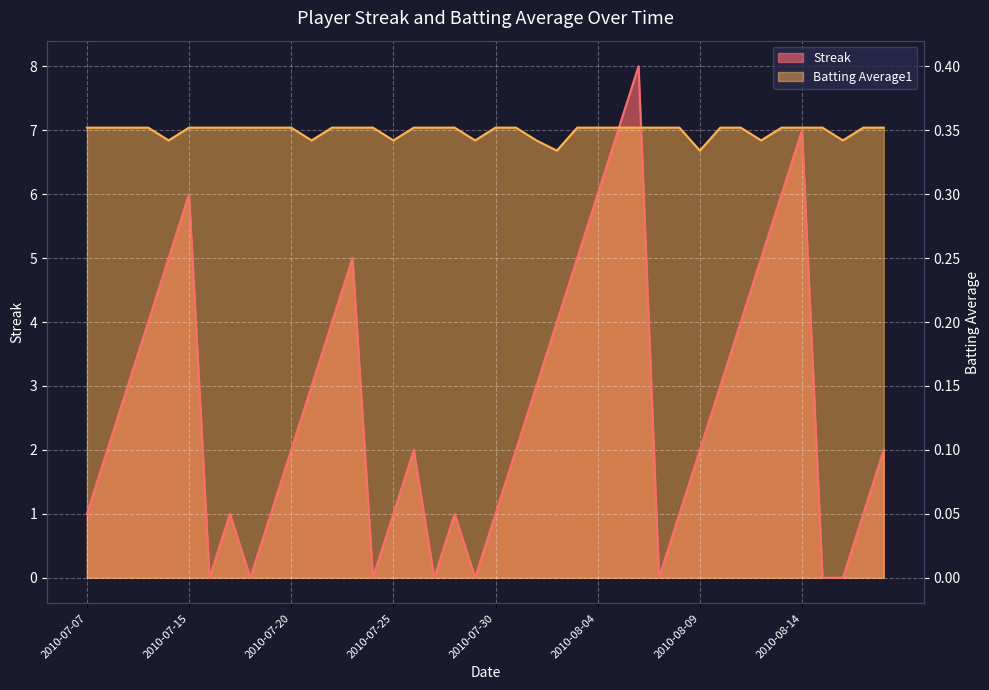

Between 2010-07-31 and 2010-08-10, which is larger?

2010-08-10